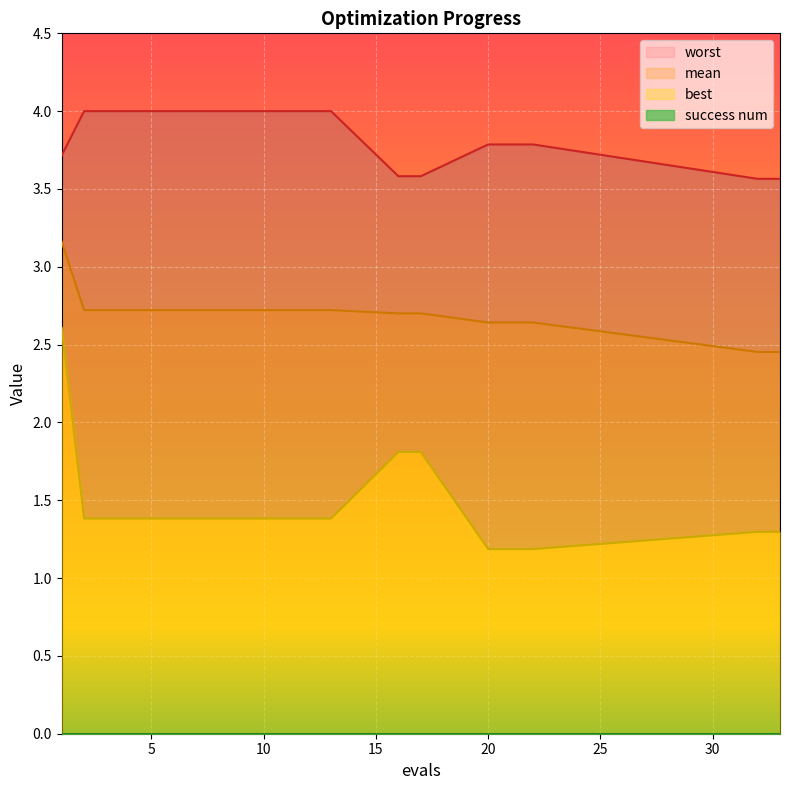

At which category is the sum across all series the highest?

1